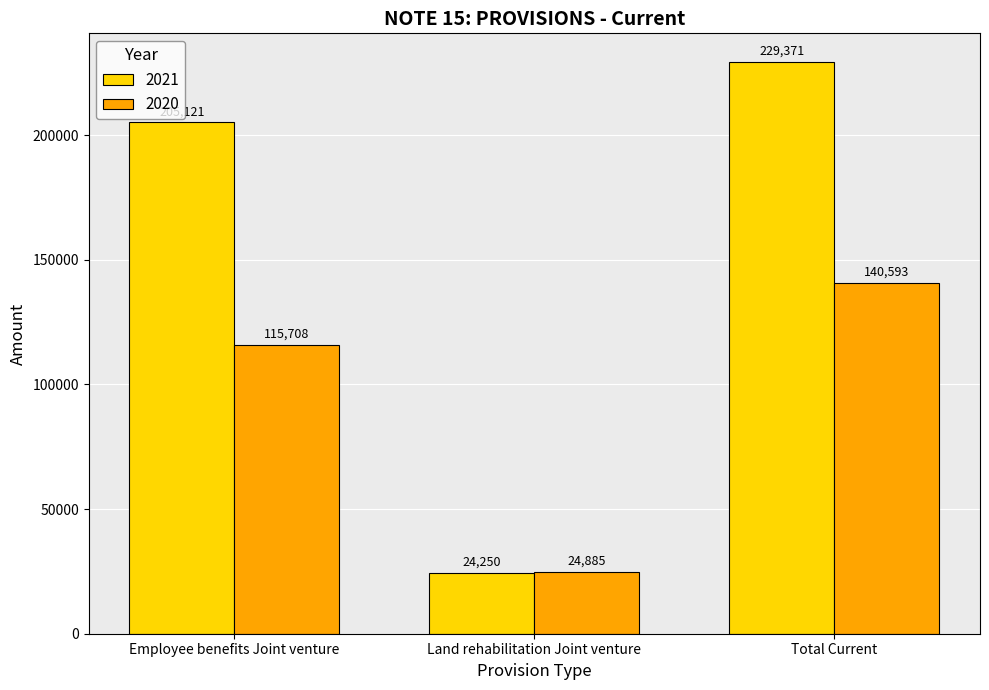

What is the sum of the 2021 values at Employee benefits Joint venture and Land rehabilitation Joint venture?

229371